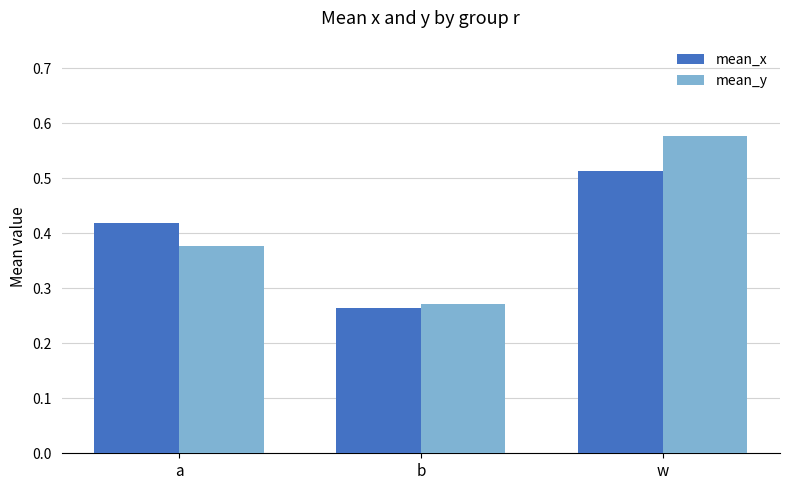

The mean_y series shows 1.0 at w. True or false?

False